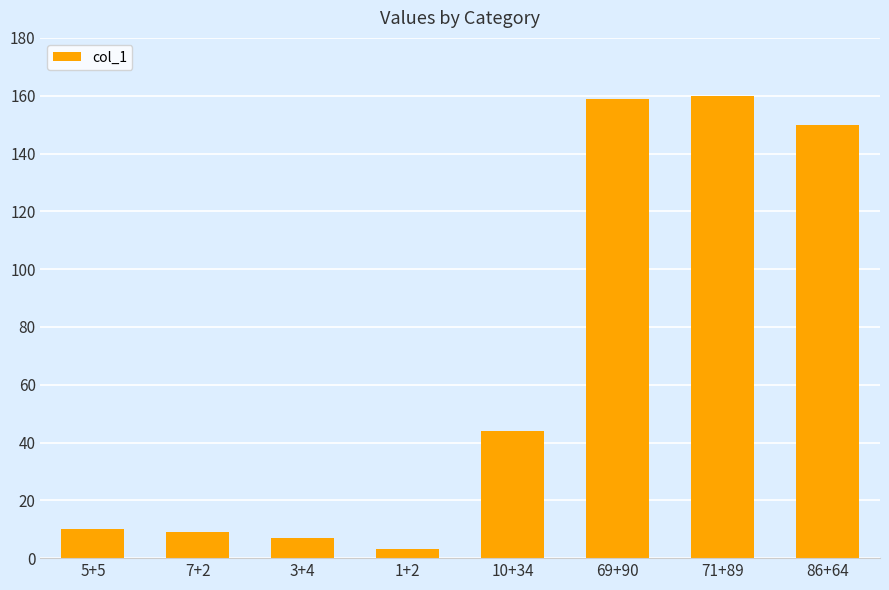

The value at 69+90 is 55. True or false?

False